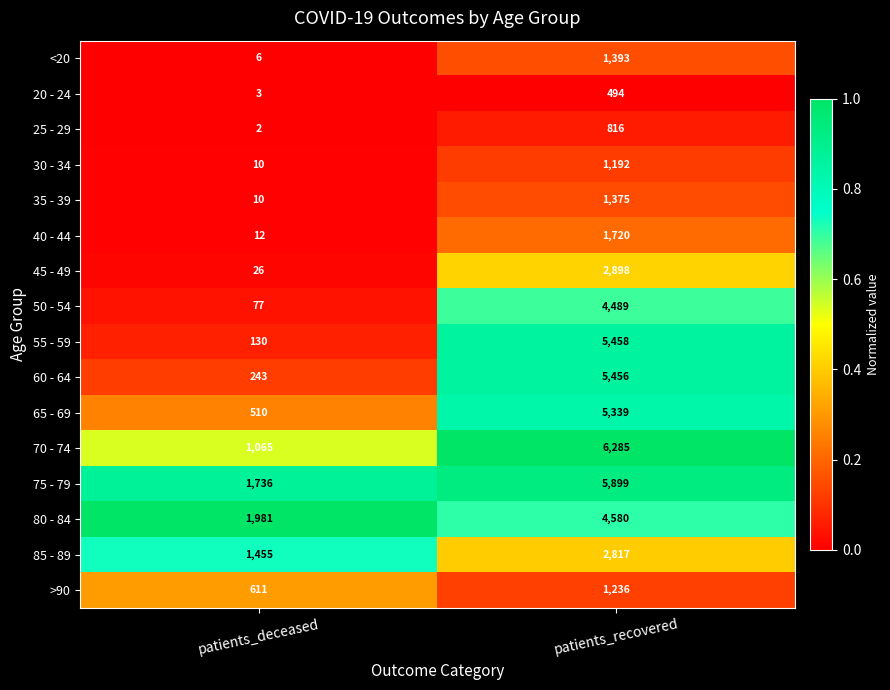

True or false: 55 - 59 has a value of 191 at patients_deceased.

False